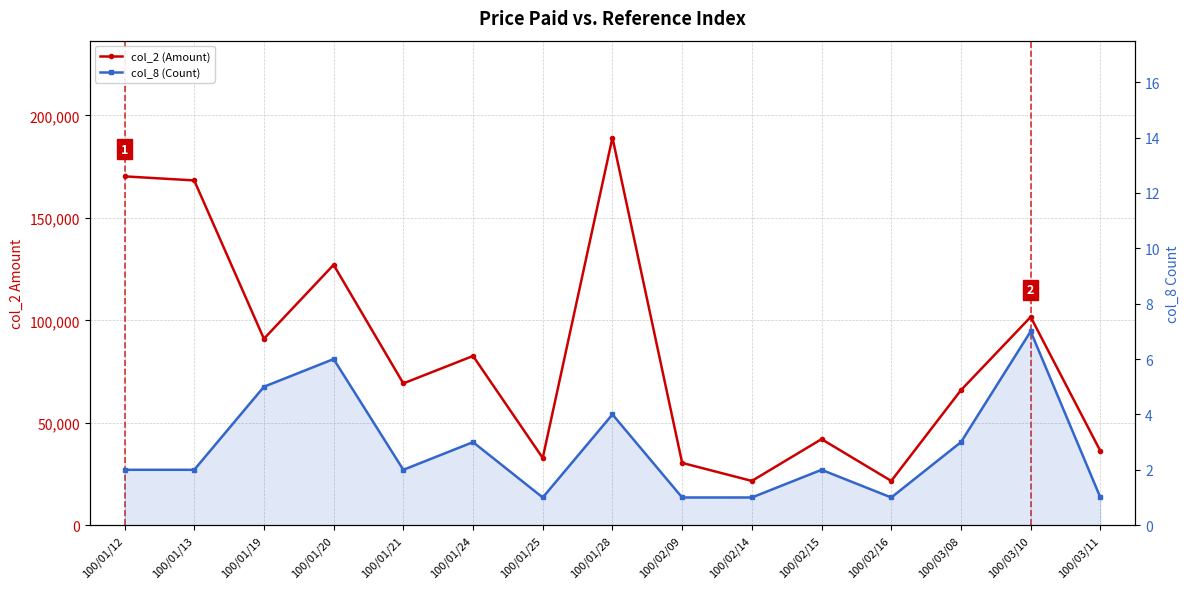

Is it true that col_8 (Count) equals 9 at 100/01/20?

False